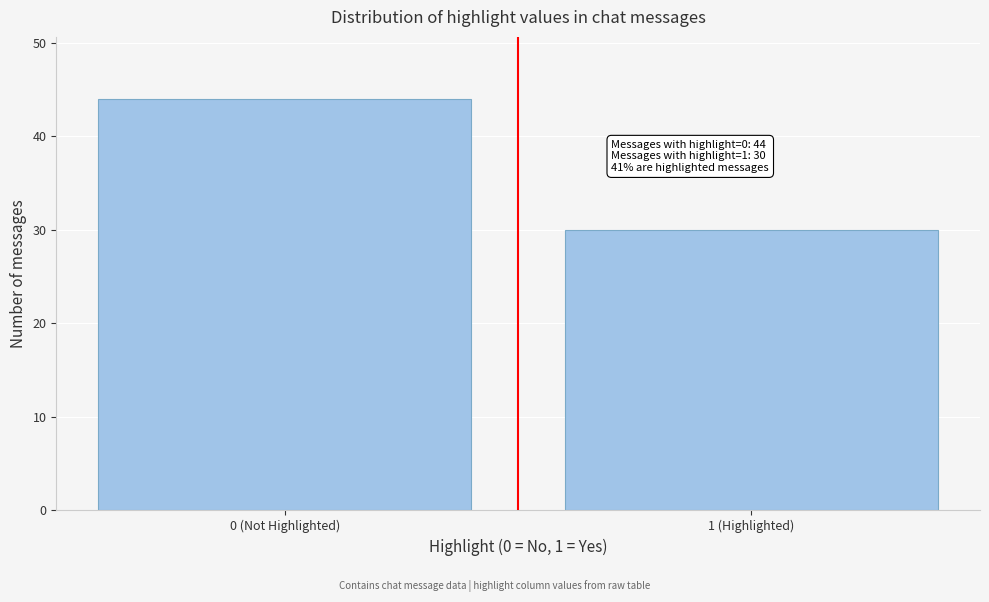

Reading left to right, transcribe all the data shown in this chart.

0 (Not Highlighted)=44	1 (Highlighted)=30